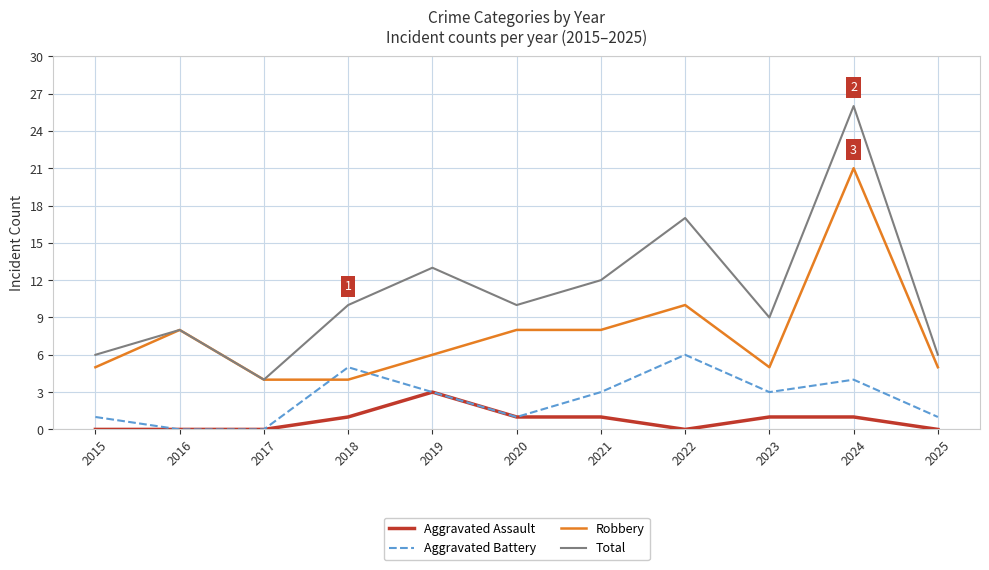

What is the total value across all series at 2017?

8